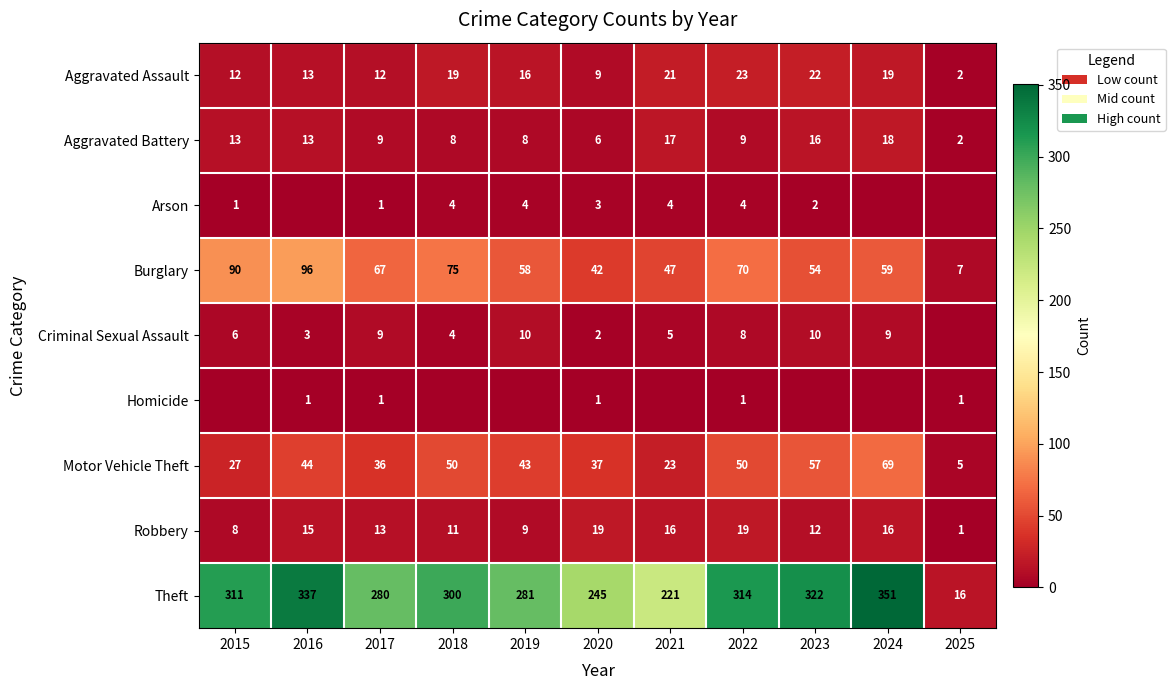

At 2020, list the series in order from largest to smallest.

Theft, Burglary, Motor Vehicle Theft, Robbery, Aggravated Assault, Aggravated Battery, Arson, Criminal Sexual Assault, Homicide